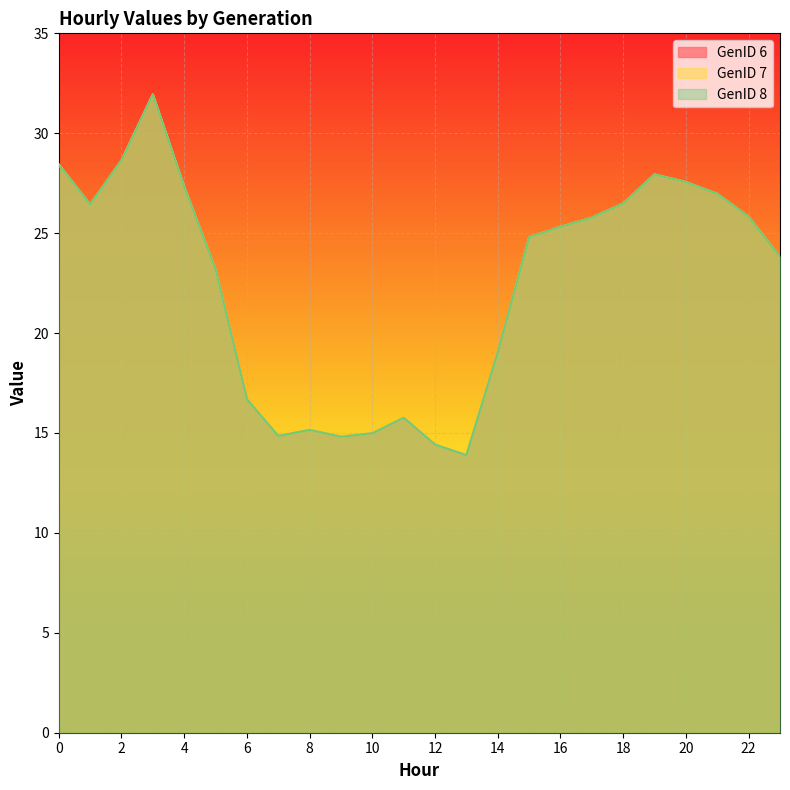

Which series has the widest spread of values?

GenID 6